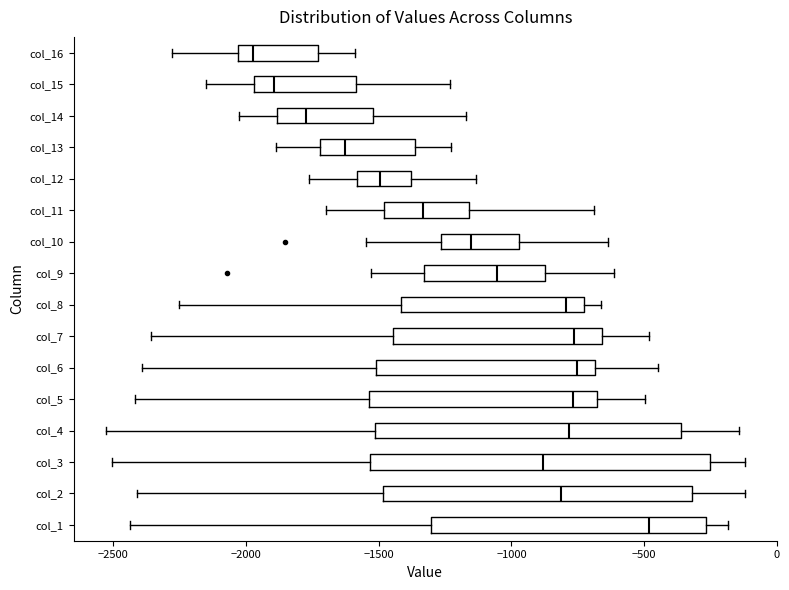

Reading bottom to top, transcribe this box plot: for each box, give where its median line is, the range the box spans, and where its two whiskers end, as read against the x-axis. The values are not printed on the chart, so give them approximately, as read against the axis.

col_1: median -500, box -1300 to -250, whiskers -2450 to -200
col_2: median -800, box -1500 to -300, whiskers -2400 to -100
col_3: median -900, box -1550 to -250, whiskers -2500 to -100
col_4: median -800, box -1500 to -350, whiskers -2550 to -150
col_5: median -750, box -1550 to -700, whiskers -2400 to -500
col_6: median -750, box -1500 to -700, whiskers -2400 to -450
col_7: median -750, box -1450 to -650, whiskers -2350 to -500
col_8: median -800, box -1400 to -700, whiskers -2250 to -650
col_9: median -1050, box -1350 to -850, whiskers -1550 to -600
col_10: median -1150, box -1250 to -950, whiskers -1550 to -650
col_11: median -1350, box -1500 to -1150, whiskers -1700 to -700
col_12: median -1500, box -1600 to -1400, whiskers -1750 to -1150
col_13: median -1650, box -1700 to -1350, whiskers -1900 to -1250
col_14: median -1750, box -1900 to -1500, whiskers -2050 to -1150
col_15: median -1900, box -1950 to -1600, whiskers -2150 to -1250
col_16: median -1950, box -2050 to -1750, whiskers -2300 to -1600